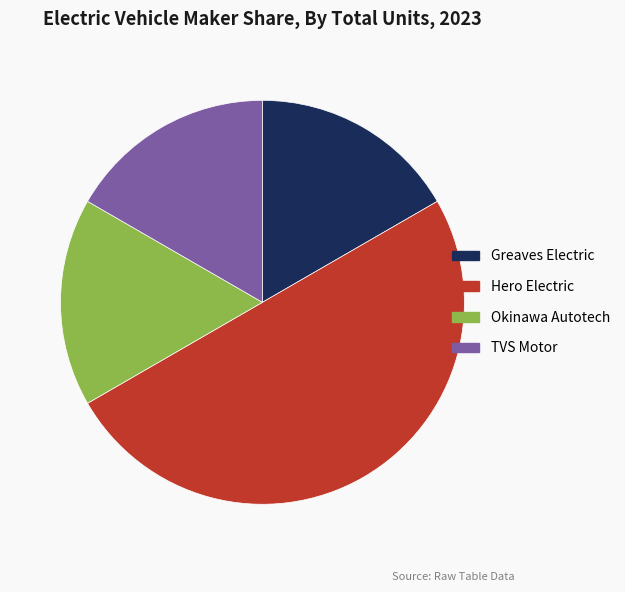

Approximately how many times larger is the value at TVS Motor compared to Hero Electric?

0.3